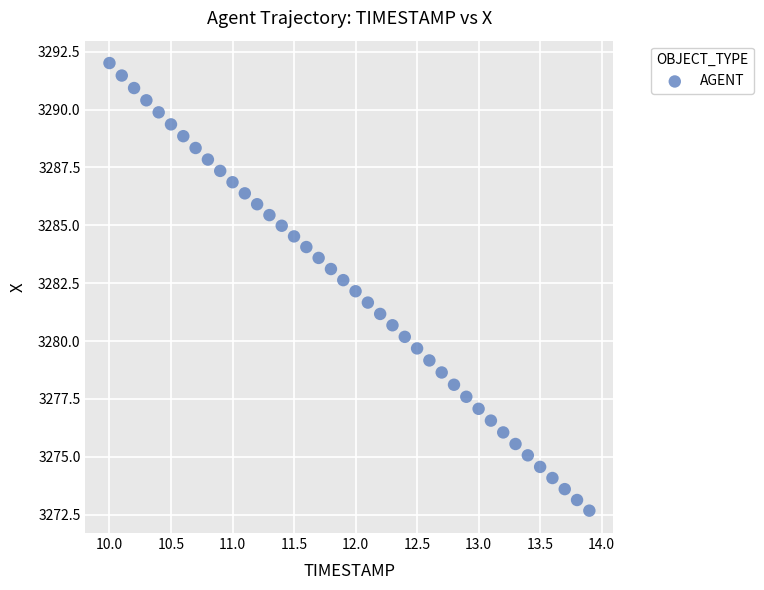

What is the range of Y values (max minus min)?

19.3